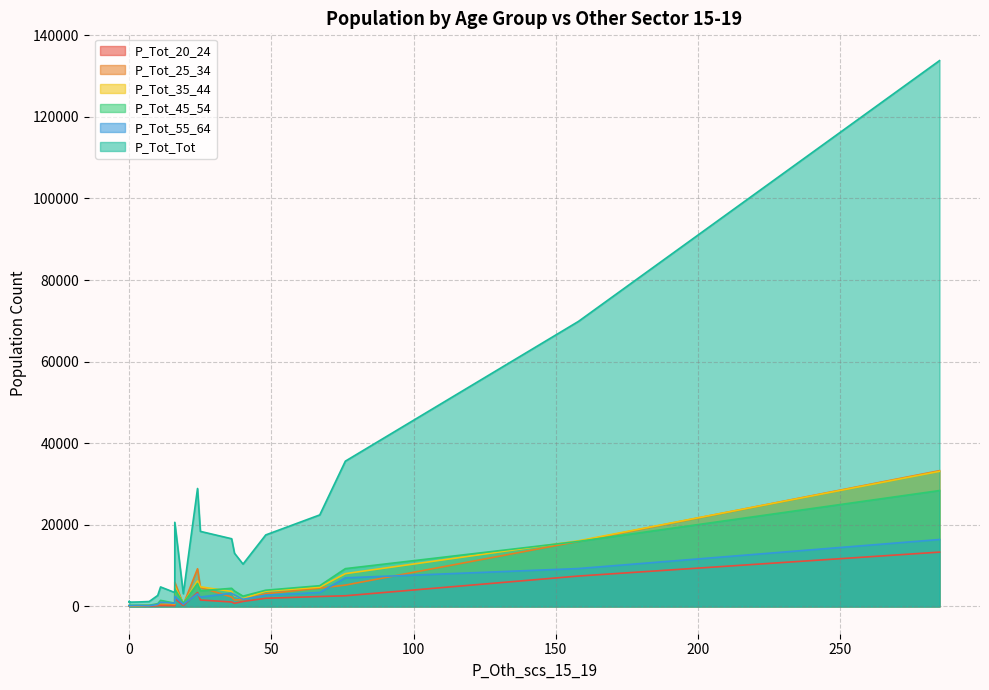

The P_Tot_20_24 series shows 1747 at 36. True or false?

False